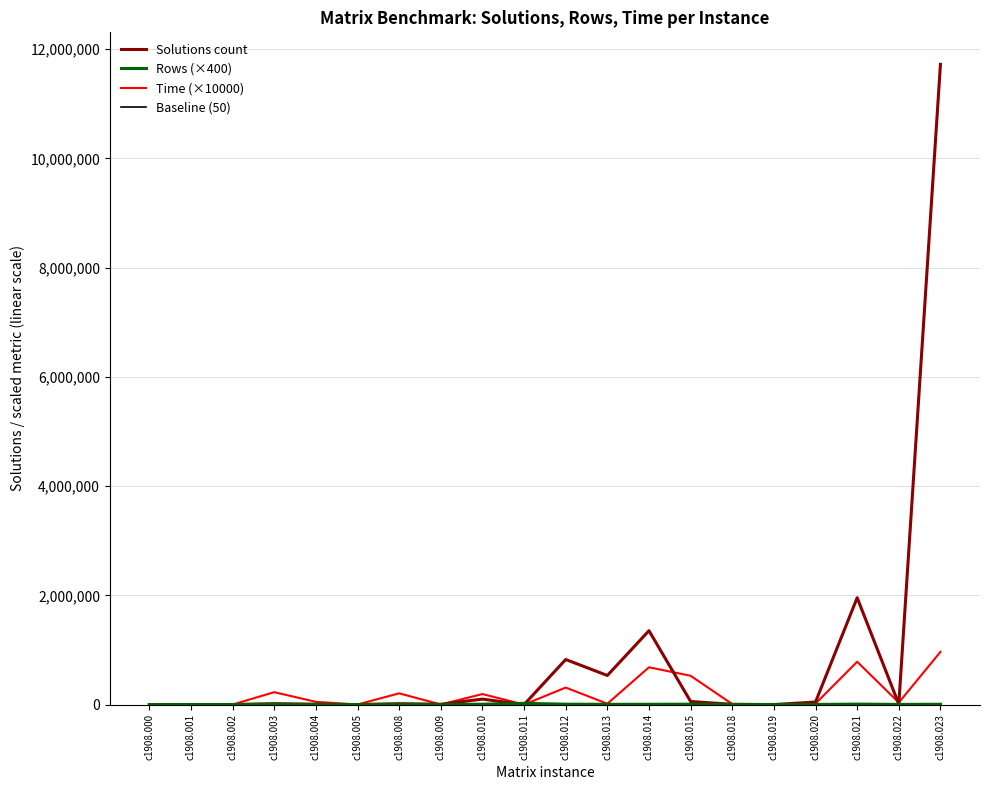

True or false: Rows (×400) and Baseline (50) cross at least once.

False